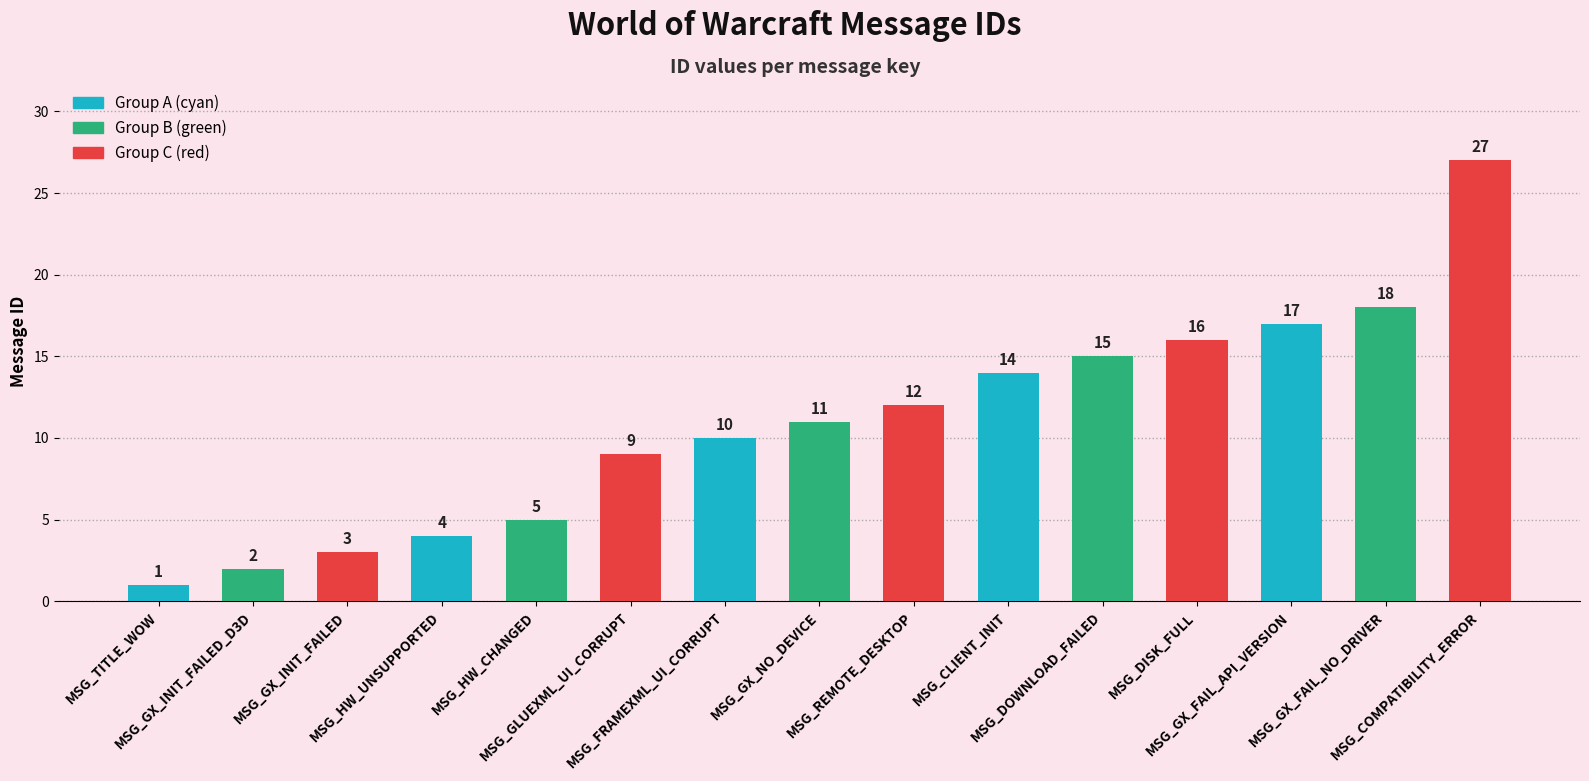

Count the number of categories in the chart.

15